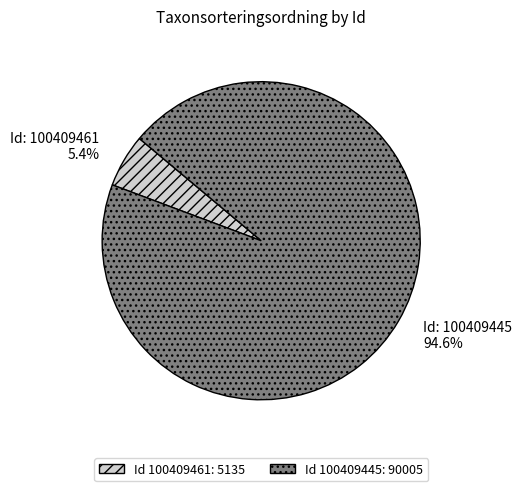

Is there any slice that represents more than half of the pie?

Yes